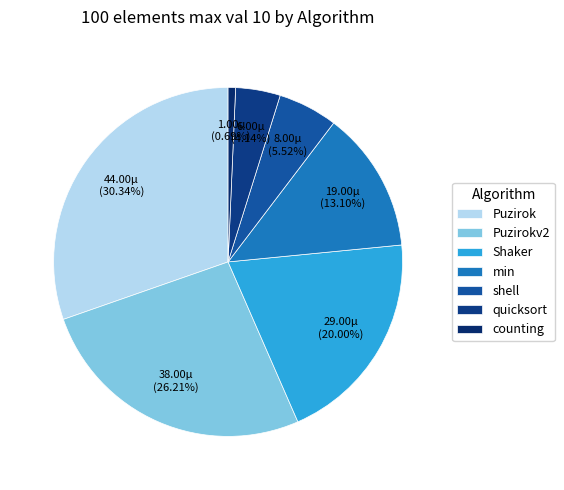

Which has a higher value, counting or quicksort?

quicksort